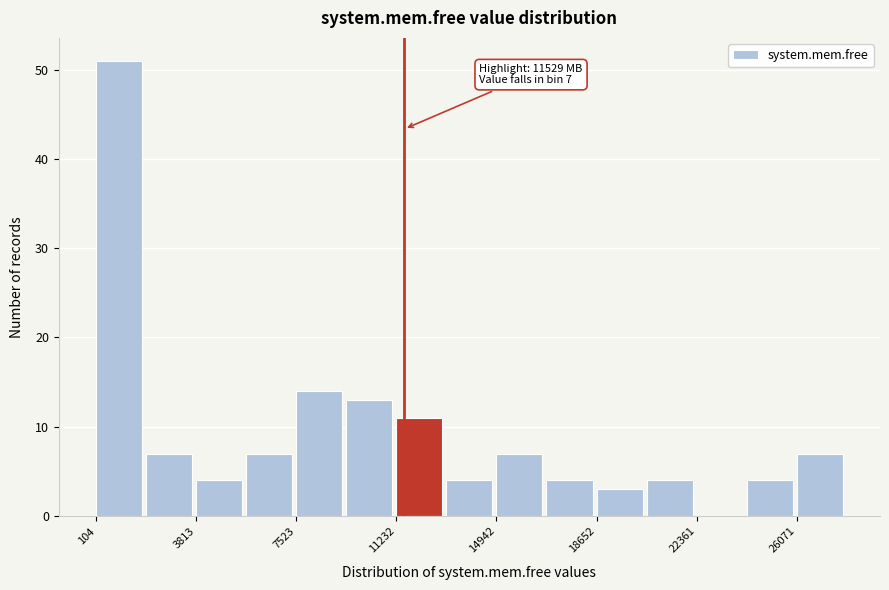

Read against the x-axis, roughly where is the centre of the tallest bar?

1000